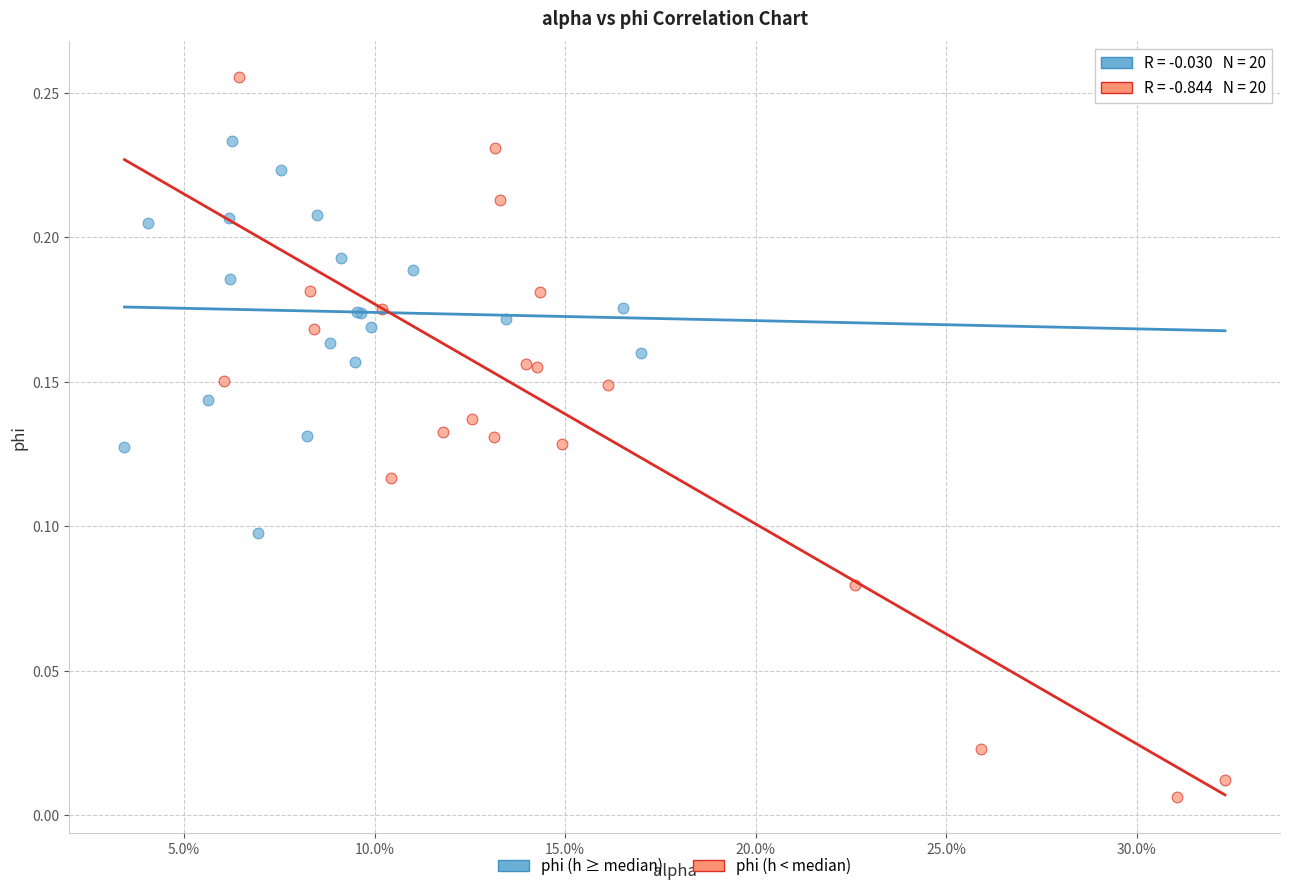

Which series reaches the minimum Y coordinate?

phi (h < median)